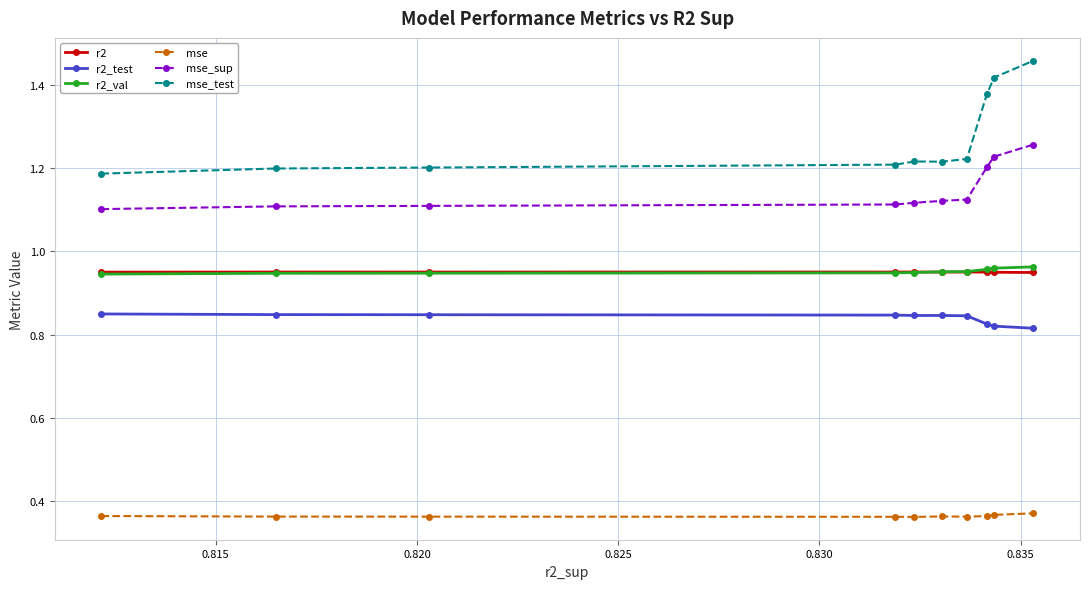

What are all the series names shown in the legend?

r2, r2_test, r2_val, mse, mse_sup, mse_test